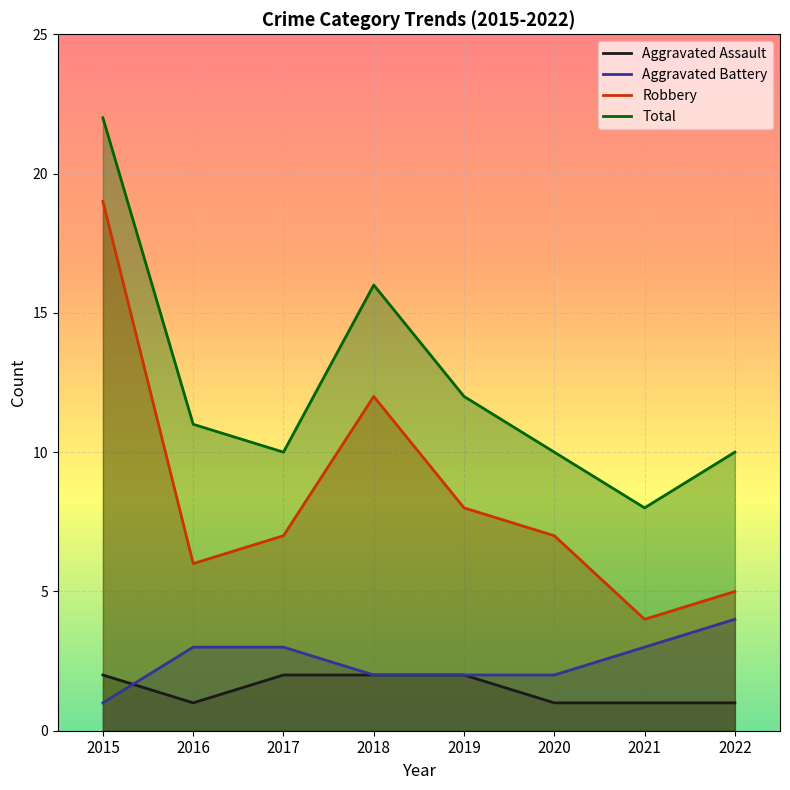

Which label corresponds to the largest value in the chart?

2015